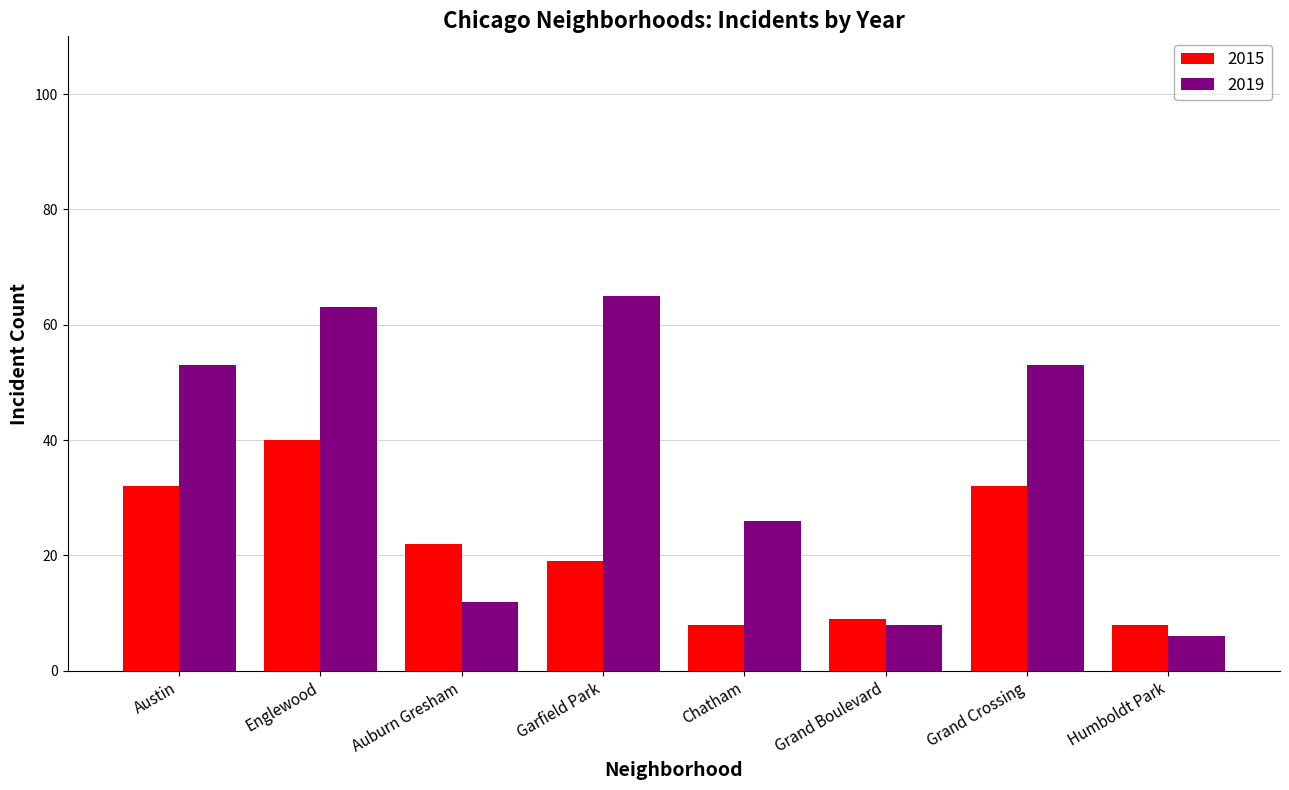

What is the minimum value shown in the chart?

6